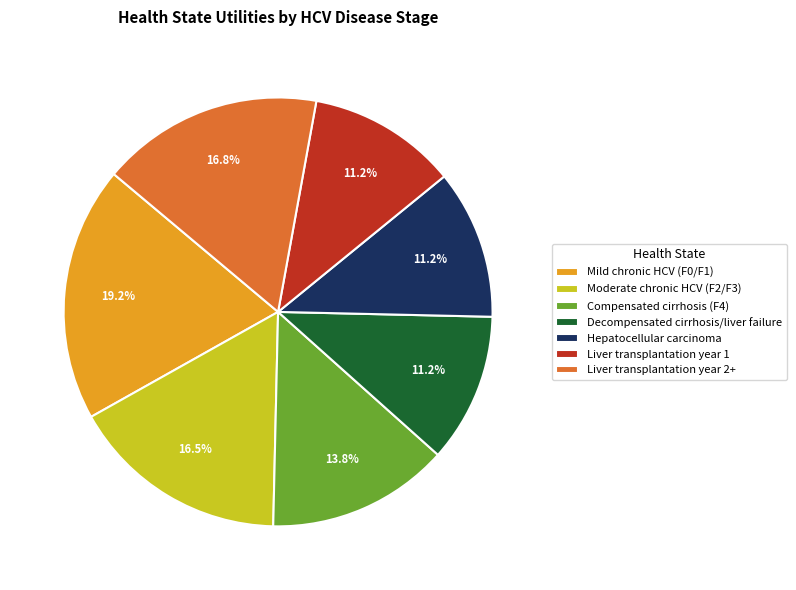

Which has a higher value, Compensated cirrhosis (F4) or Mild chronic HCV (F0/F1)?

Mild chronic HCV (F0/F1)